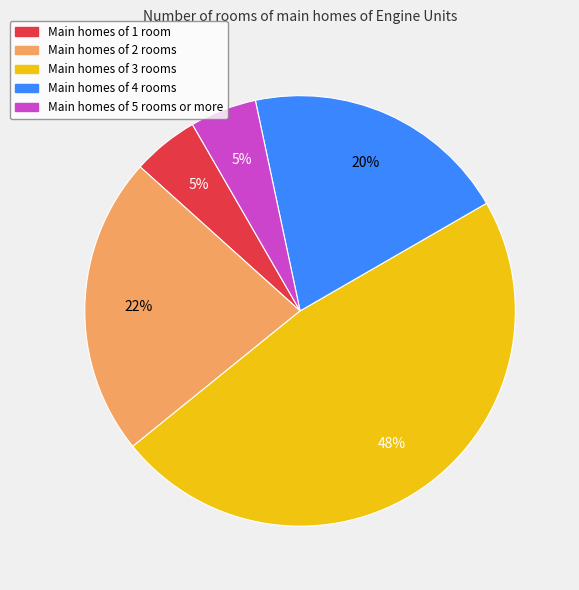

To the nearest percent, what is the average slice percentage?

20%